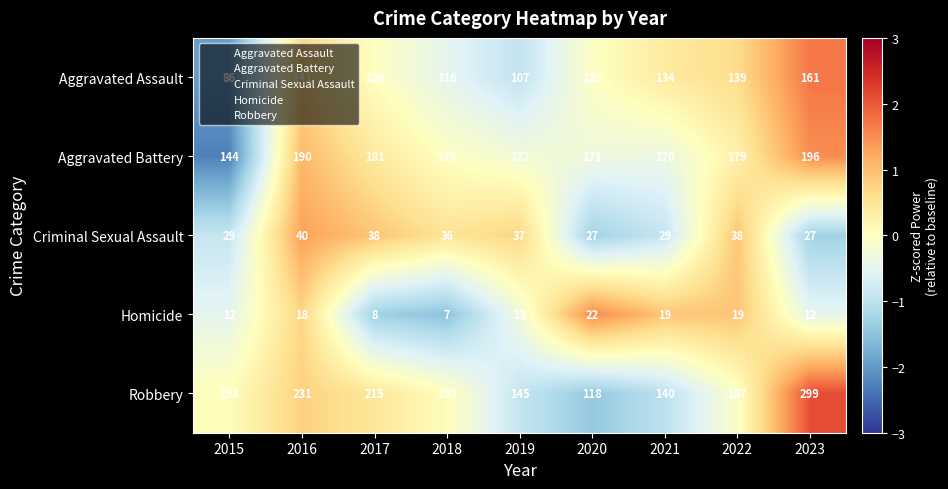

At which category is the sum across all series the highest?

2023